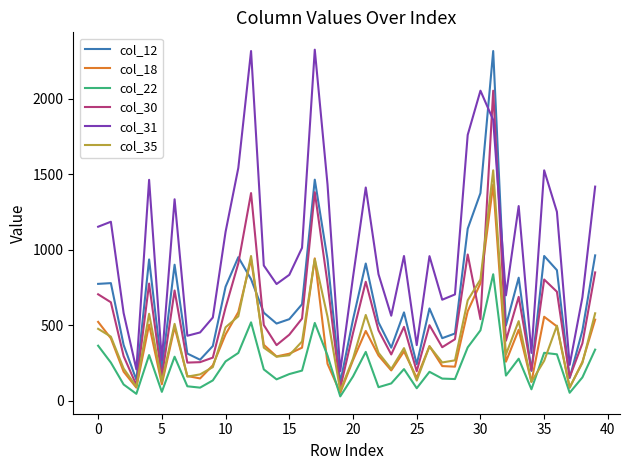

True or false: col_18 and col_30 cross at least once.

True